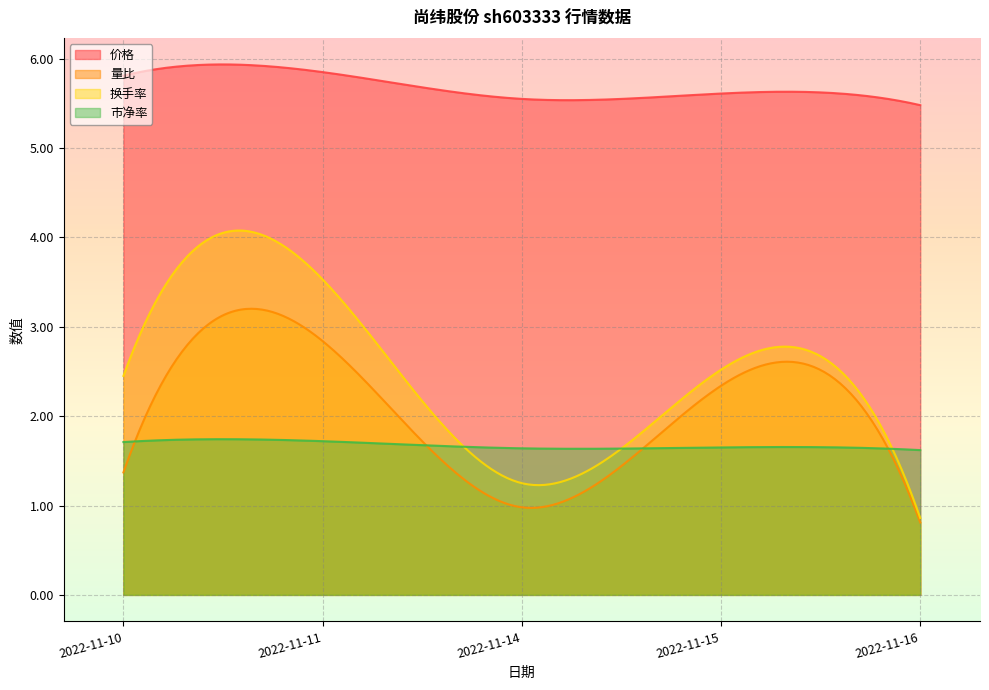

At 2022-11-16, list the series in order from smallest to largest.

量比, 换手率, 市净率, 价格